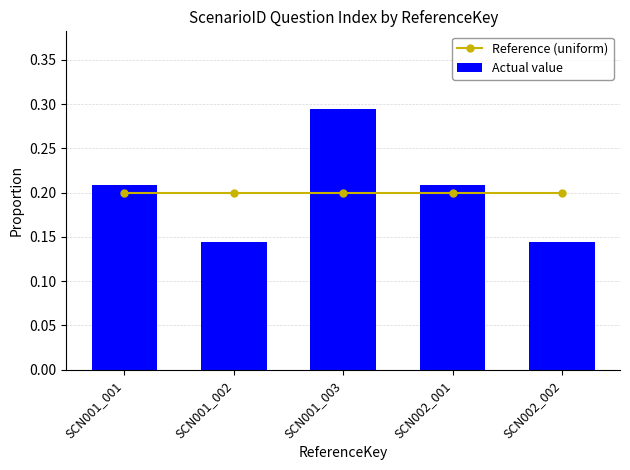

Reading left to right, what are all the values shown in this chart?

Reference (uniform): SCN001_001=0.2	SCN001_002=0.2	SCN001_003=0.2	SCN002_001=0.2	SCN002_002=0.2
Actual value: SCN001_001=0.2	SCN001_002=0.1	SCN001_003=0.3	SCN002_001=0.2	SCN002_002=0.1